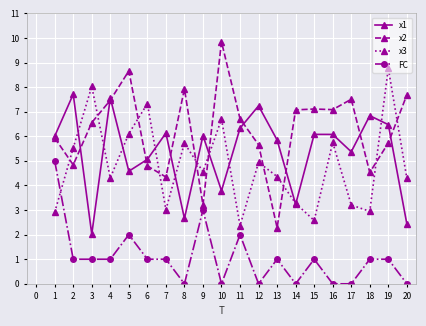

How many interior local peaks does the x1 series have?

7